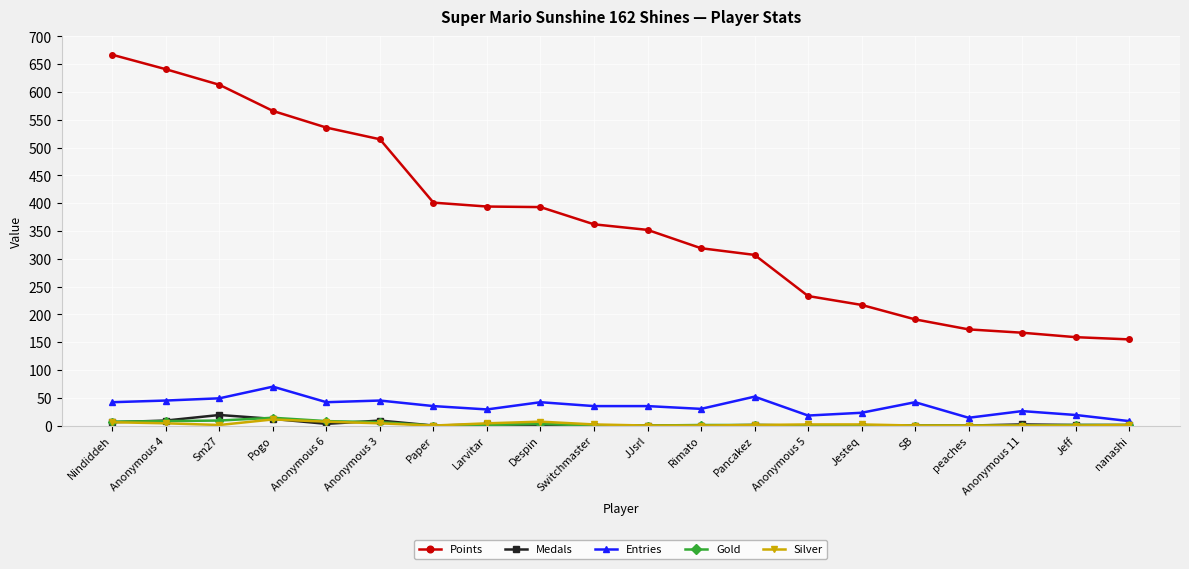

What is the label of the 9th point from the left?

Despin